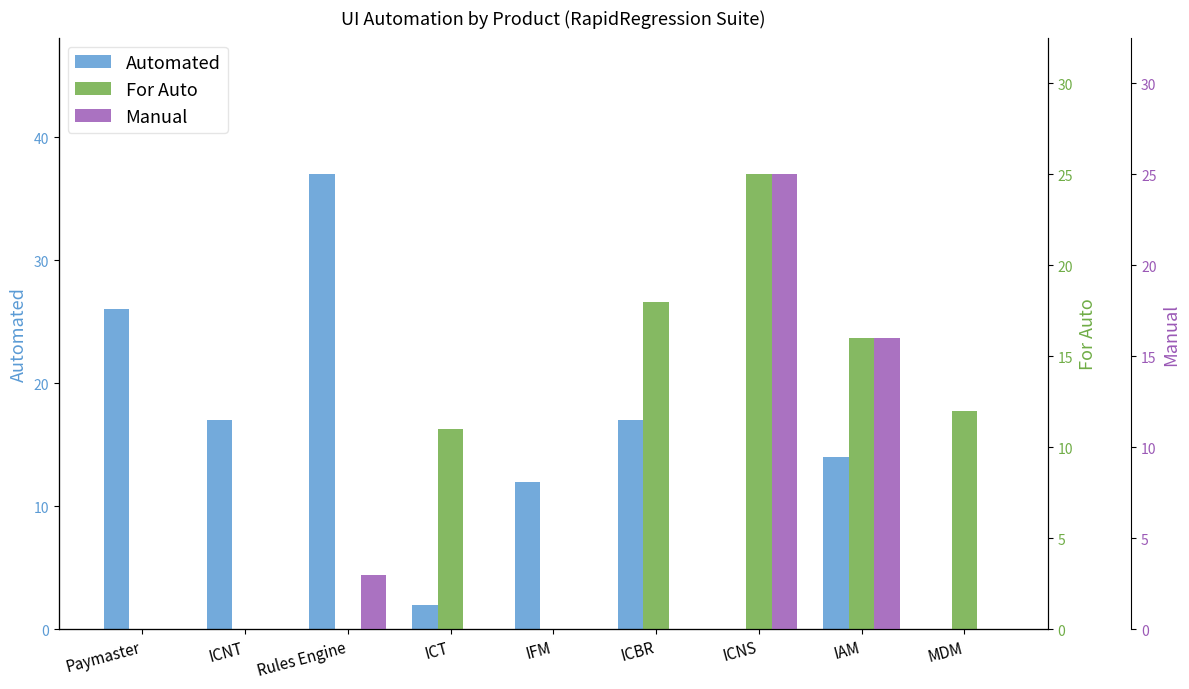

Which series has the largest total across all categories?

Automated